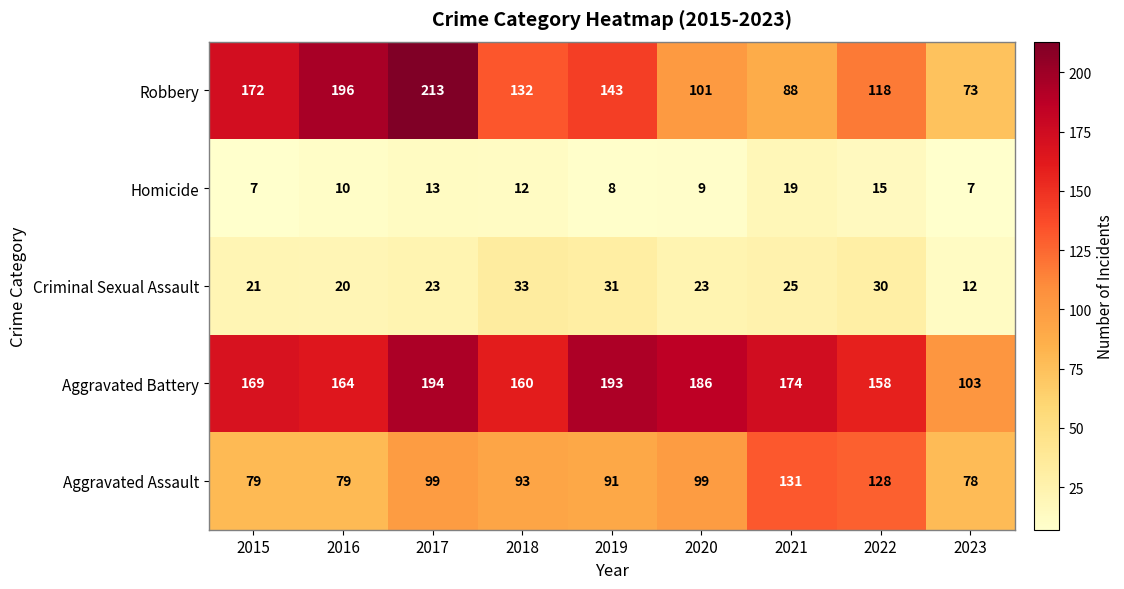

Rank the categories by Robbery value from highest to lowest.

2017, 2016, 2015, 2019, 2018, 2022, 2020, 2021, 2023